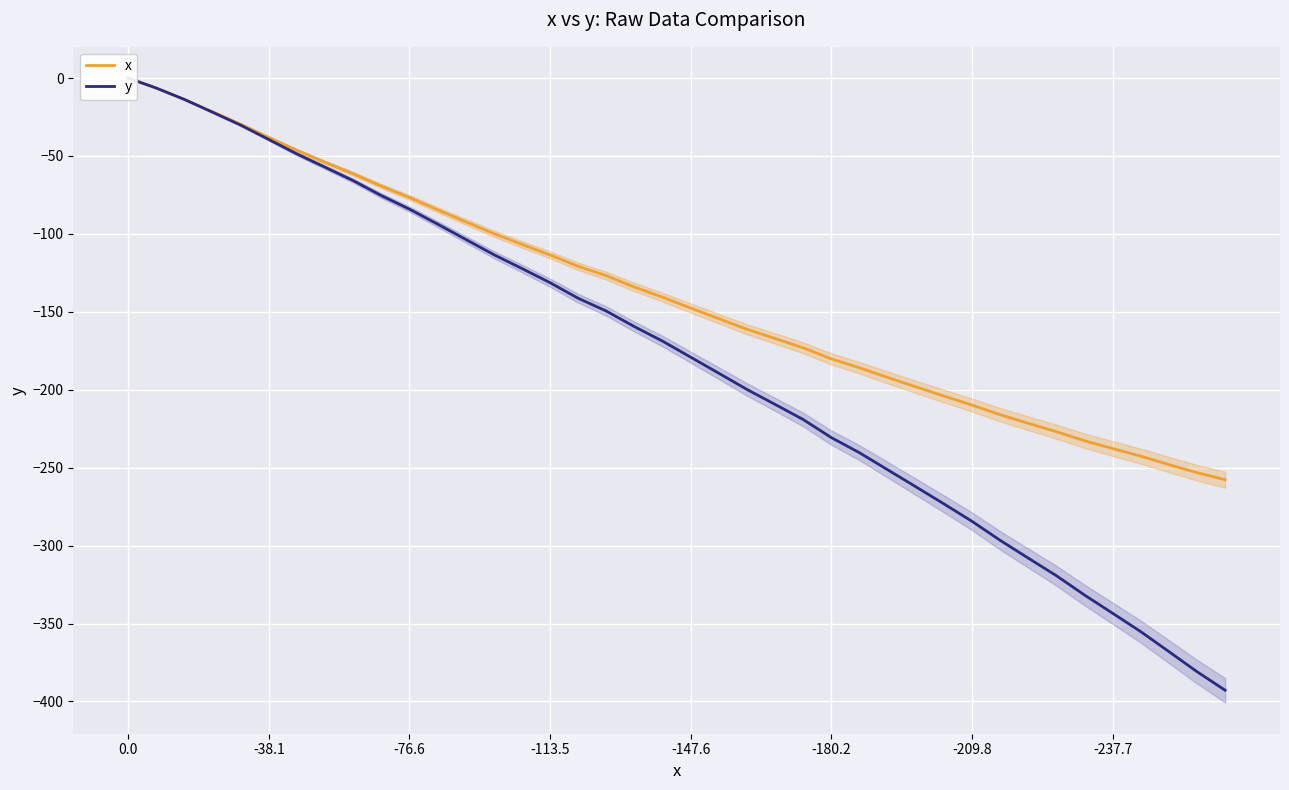

True or false: x has a value of -176.4 at 16.

False